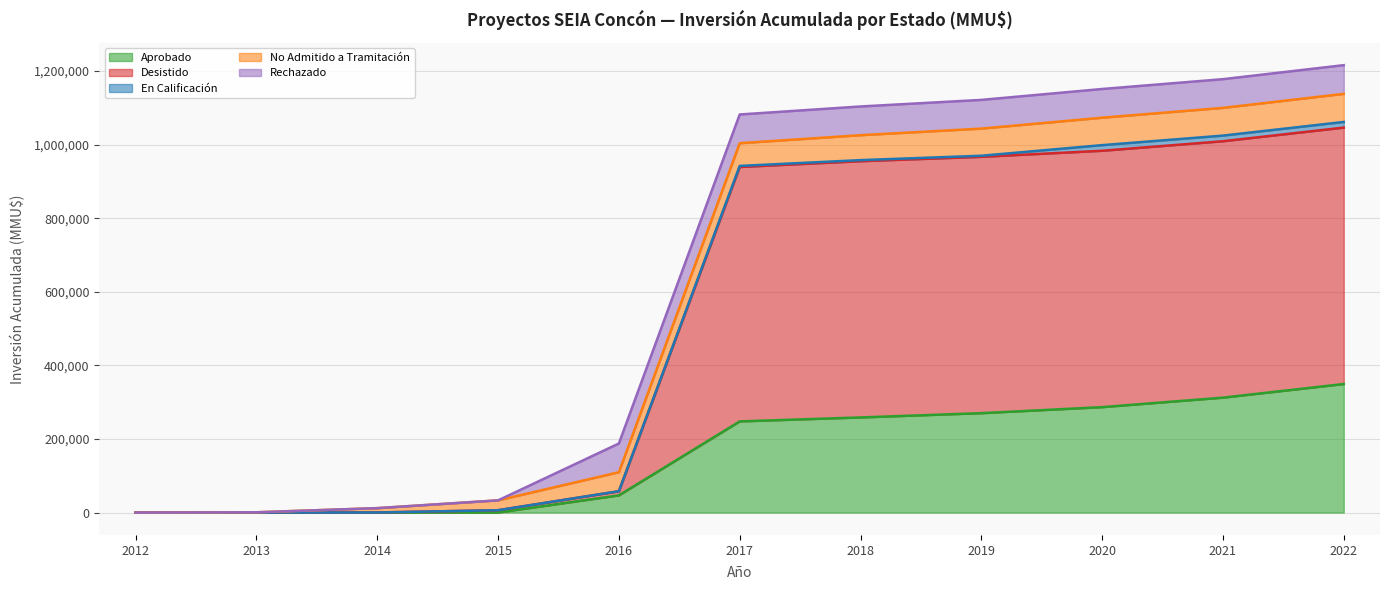

What is the value of the No Admitido a Tramitación point at the 2nd from the left?

800